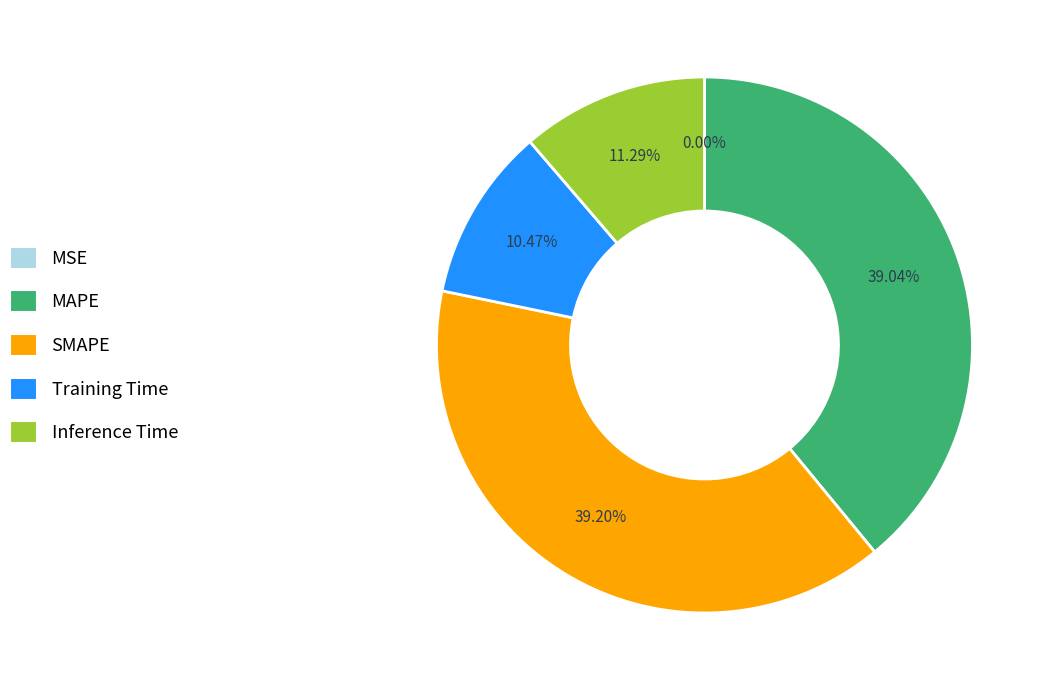

Between Training Time and MAPE, which is larger?

MAPE